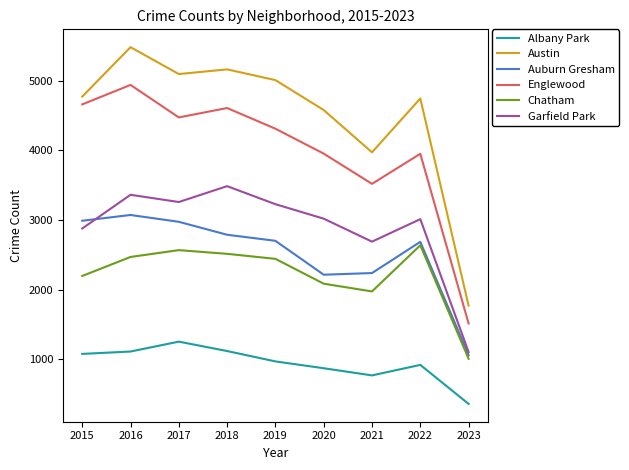

What is the difference between the Chatham values at 2018 and 2021?

540